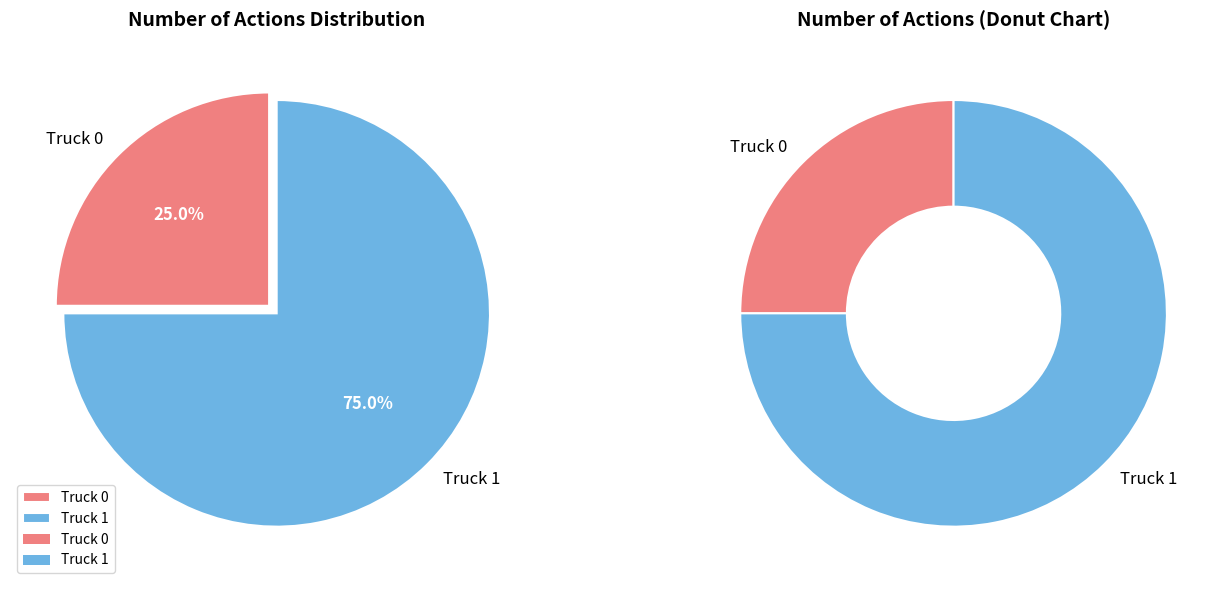

Is Truck 0 the majority of the pie?

No